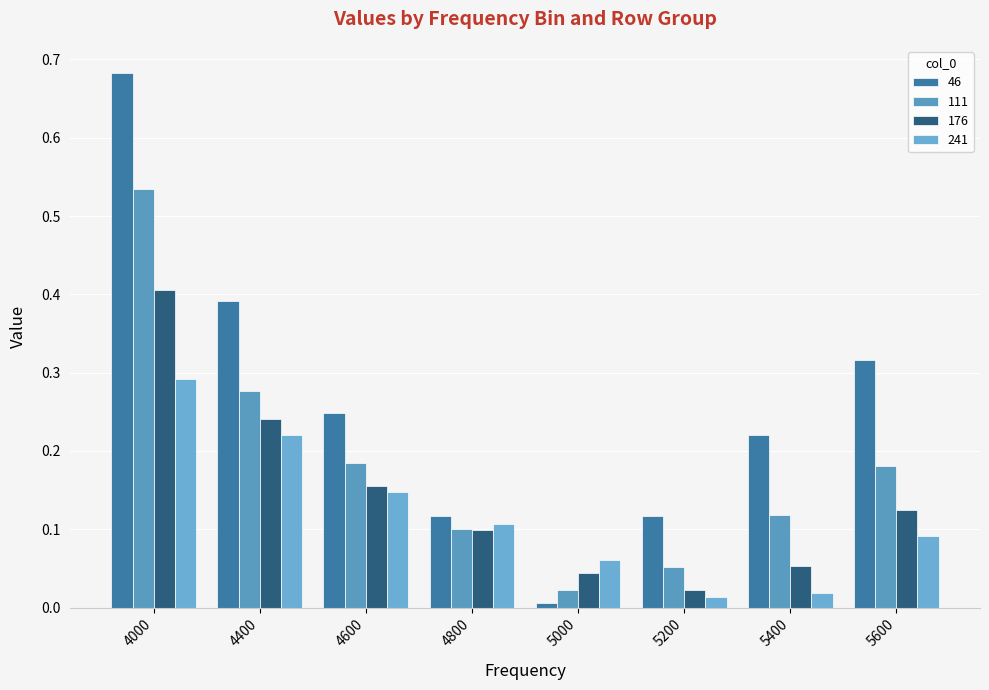

How many bars are there in total?

32